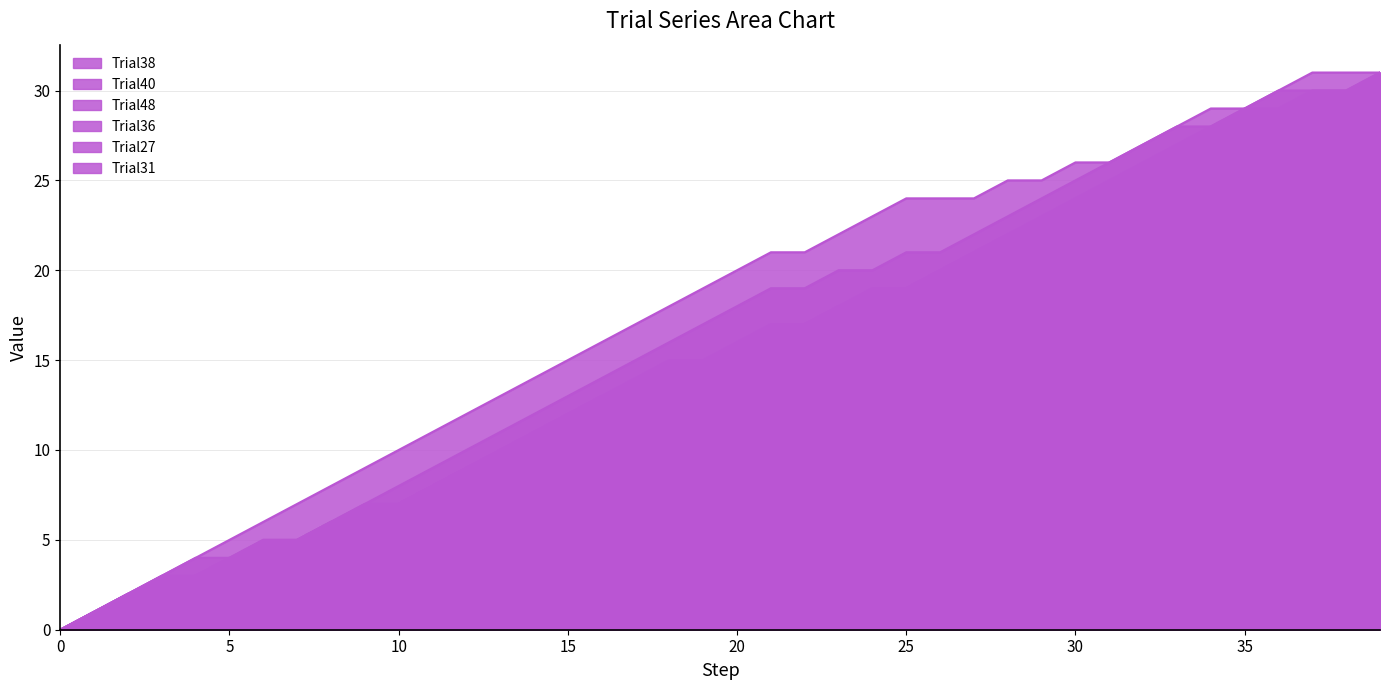

True or false: Trial40 has a value of 8 at 8.

True